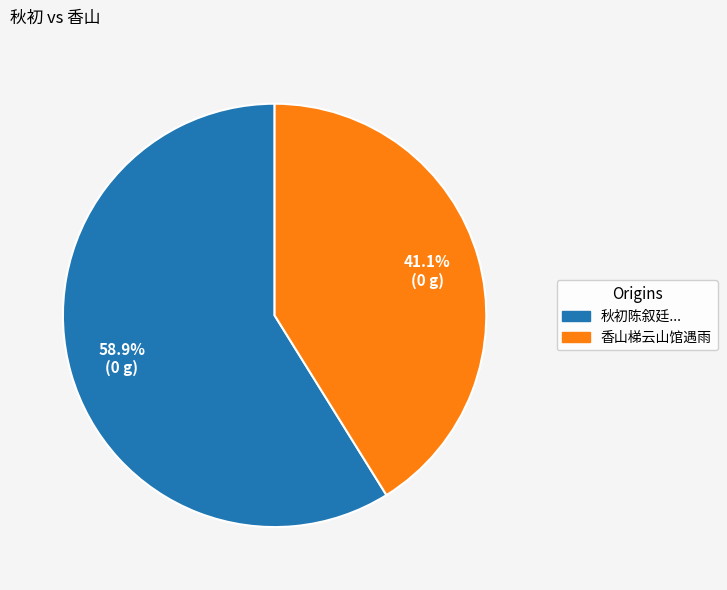

To the nearest percent, what portion does 香山梯云山馆遇雨 represent?

41%